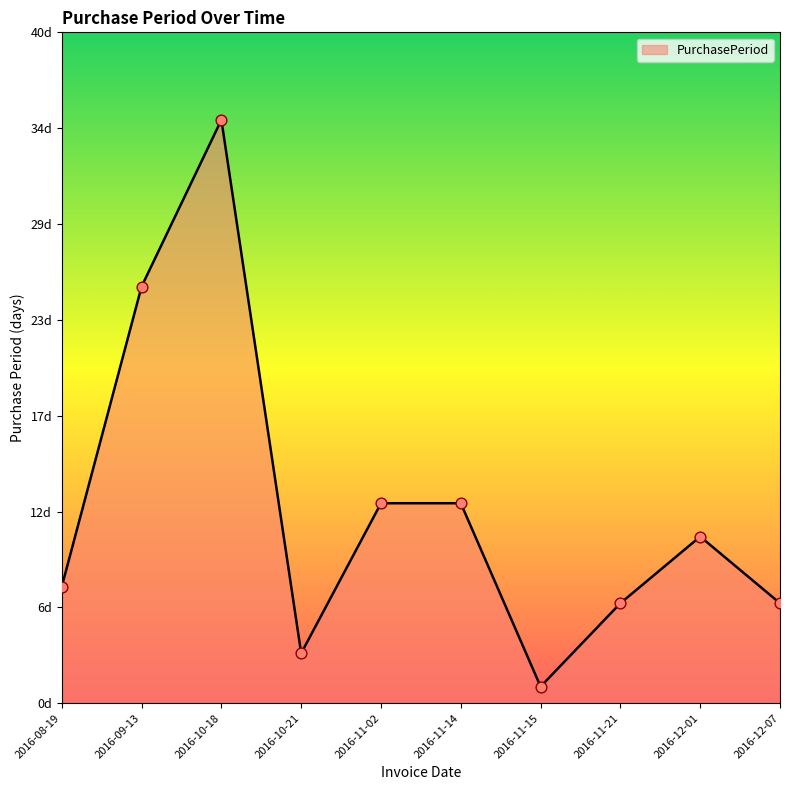

Which has a higher value, 2016-11-15 or 2016-09-13?

2016-09-13